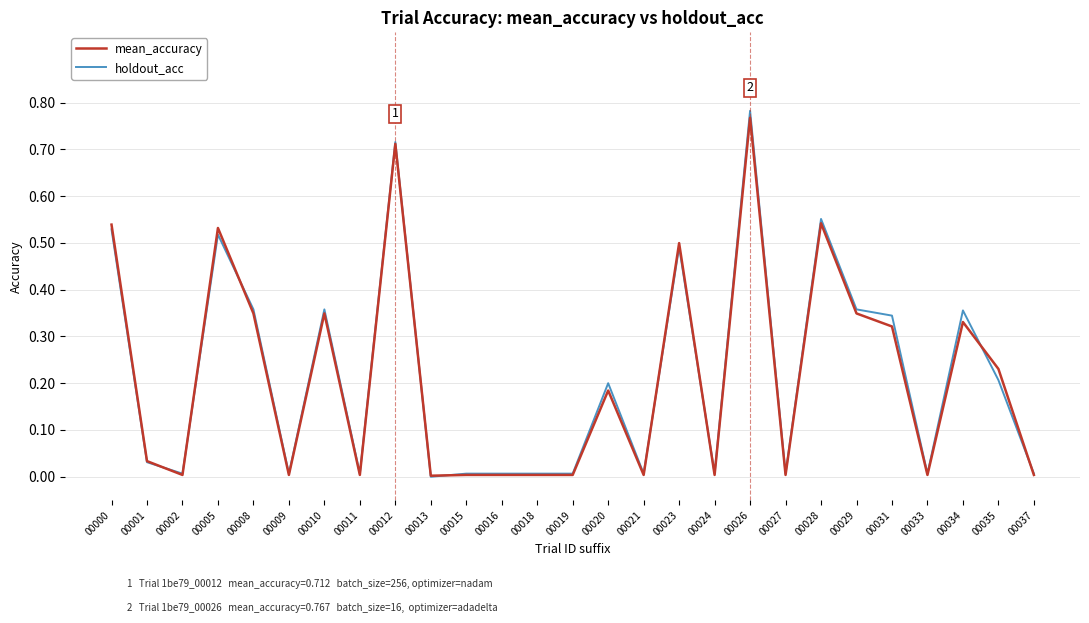

Does the chart display data point markers on the line(s)?

No